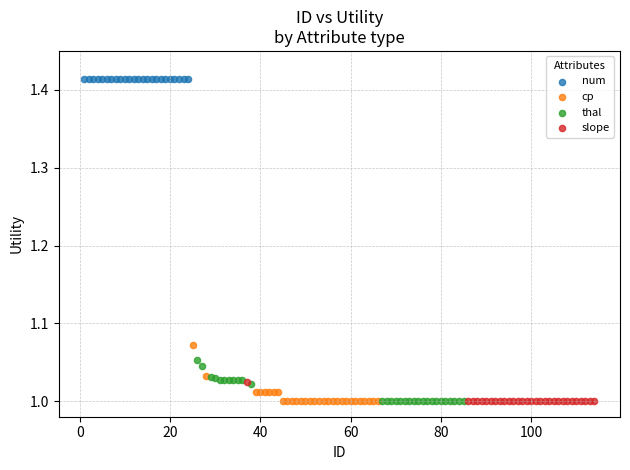

Which series contains the highest Y value?

num